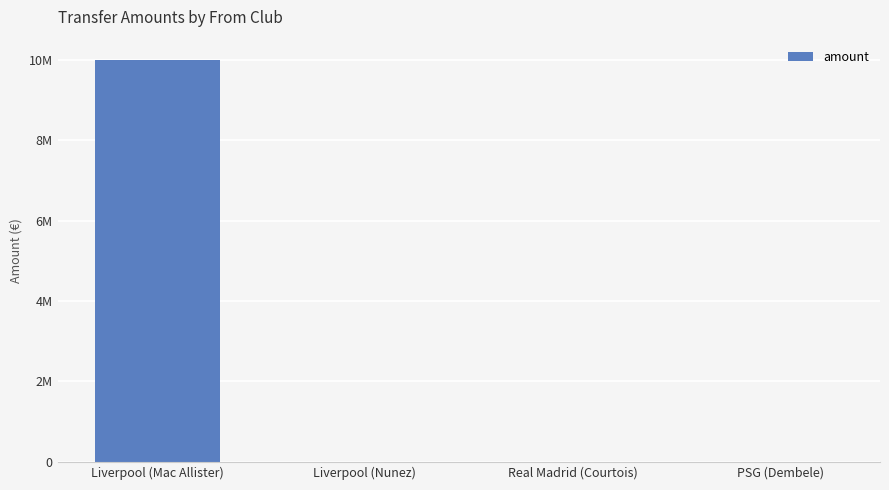

Are the bars horizontal?

No